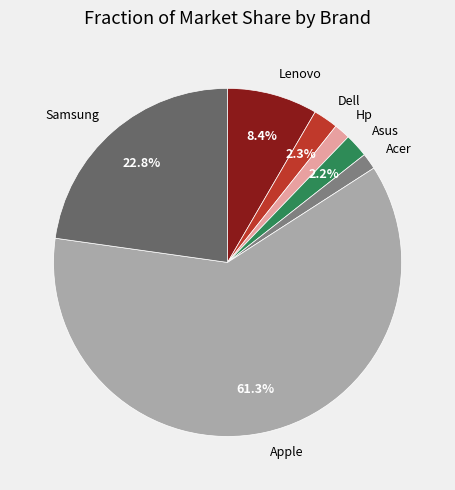

Which has a higher value, Asus or Hp?

Asus